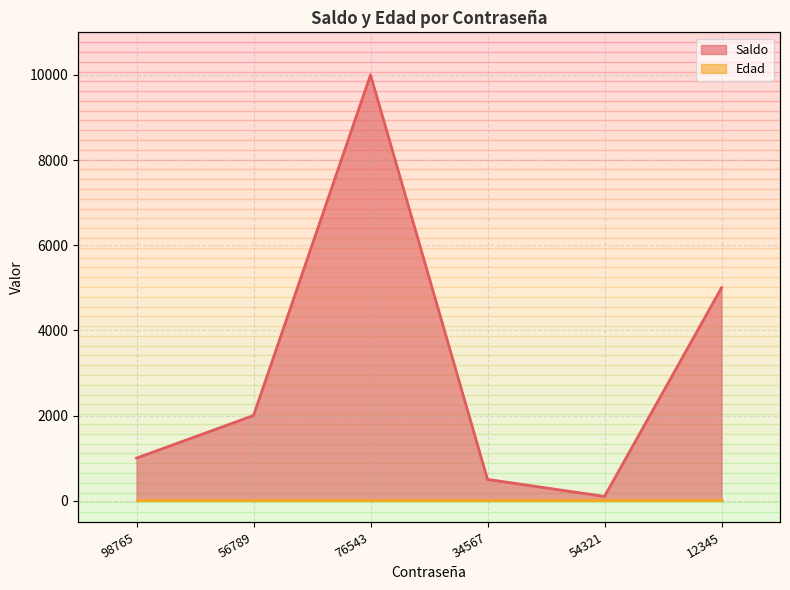

The chart shows a value of 15987 at 76543. True or false?

False